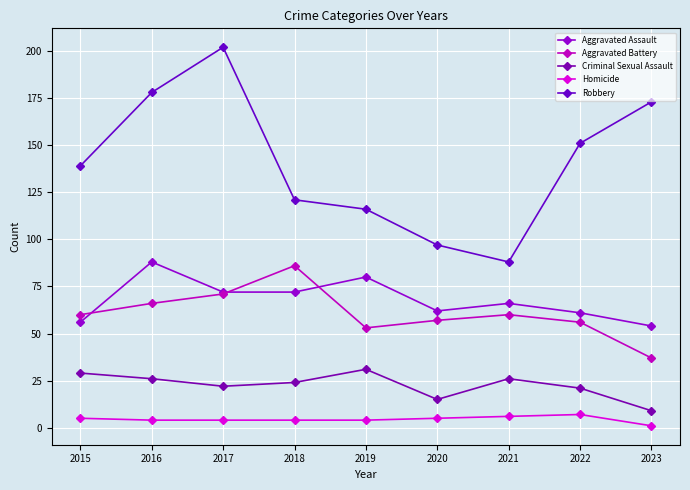

Does the chart have visible grid lines?

Yes